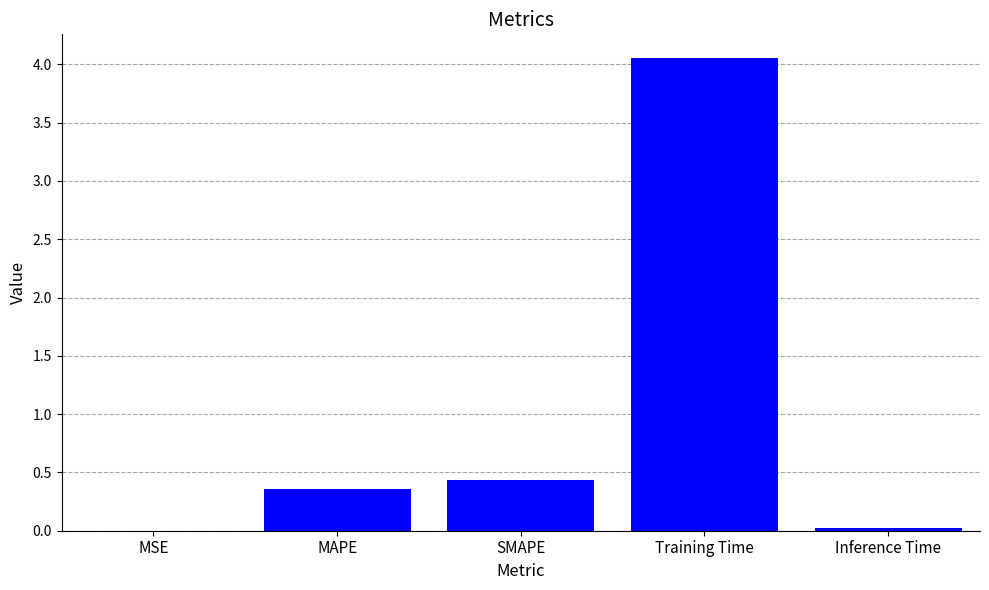

Which category has the highest value across all series?

Training Time